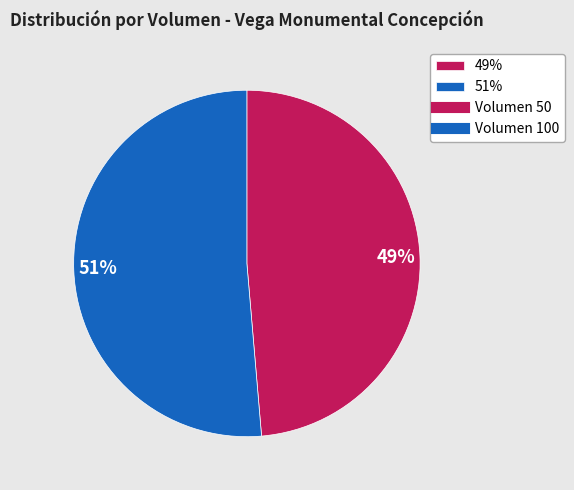

Is there any slice that represents more than half of the pie?

Yes